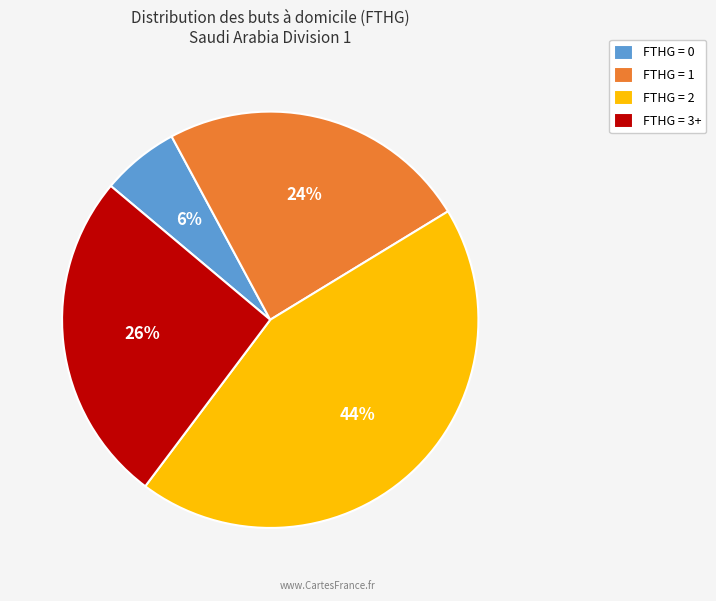

Which category has the smallest portion of the pie?

FTHG = 0